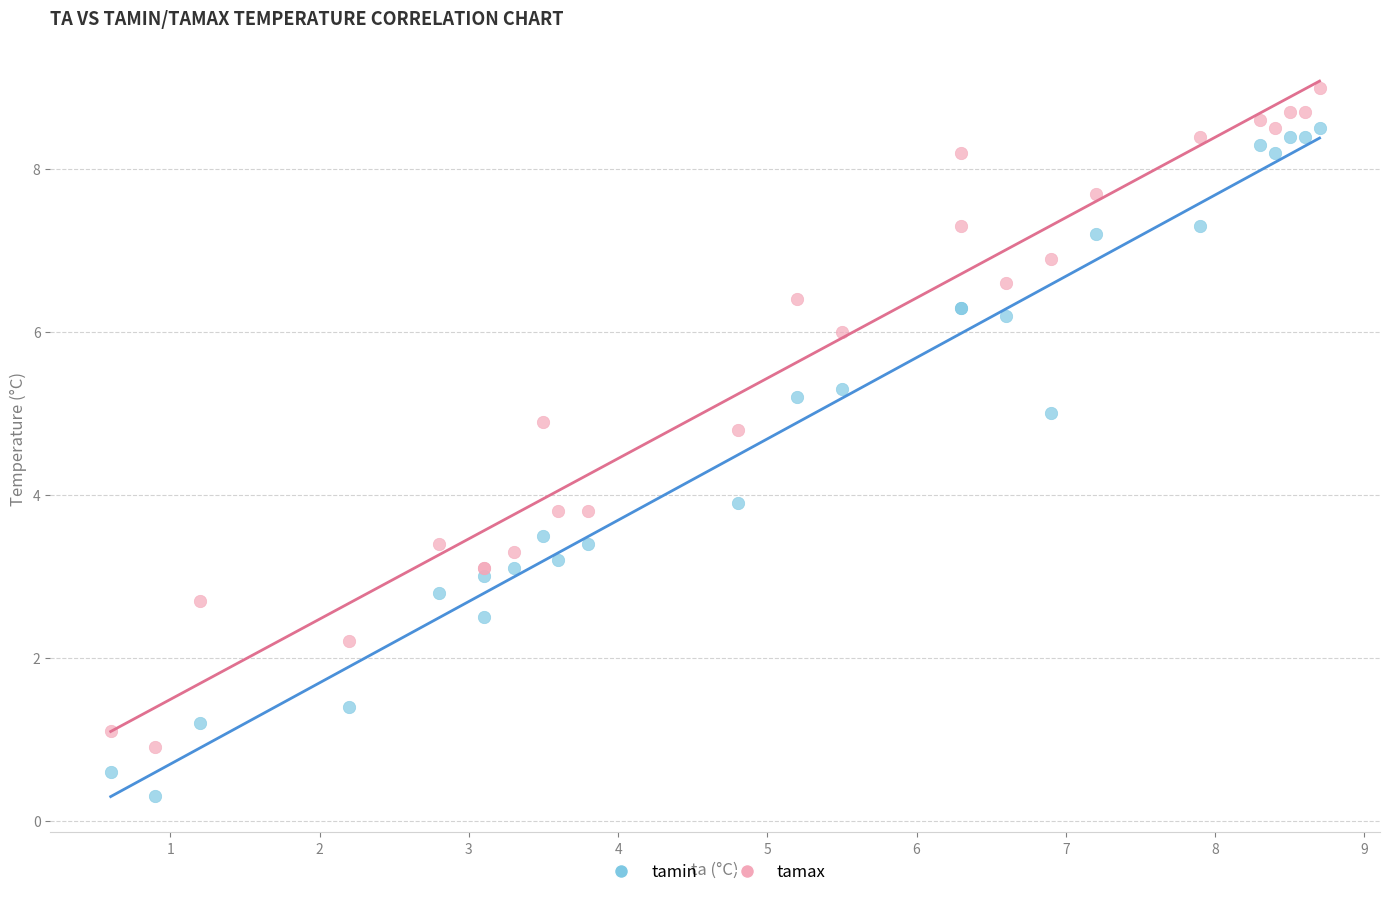

In the tamax series, what Y value is closest to 4?

3.8